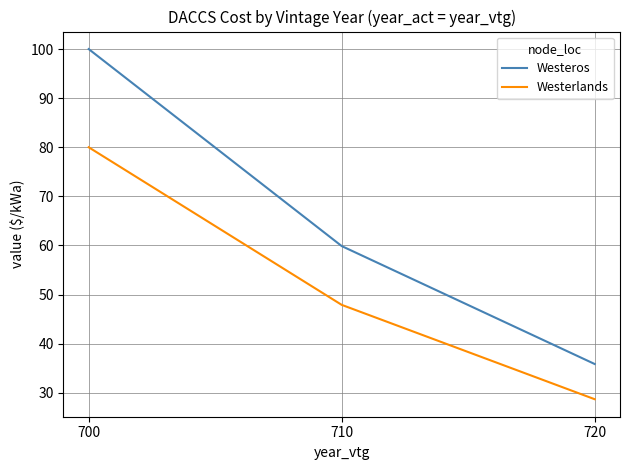

What is the minimum value shown in the chart?

28.7